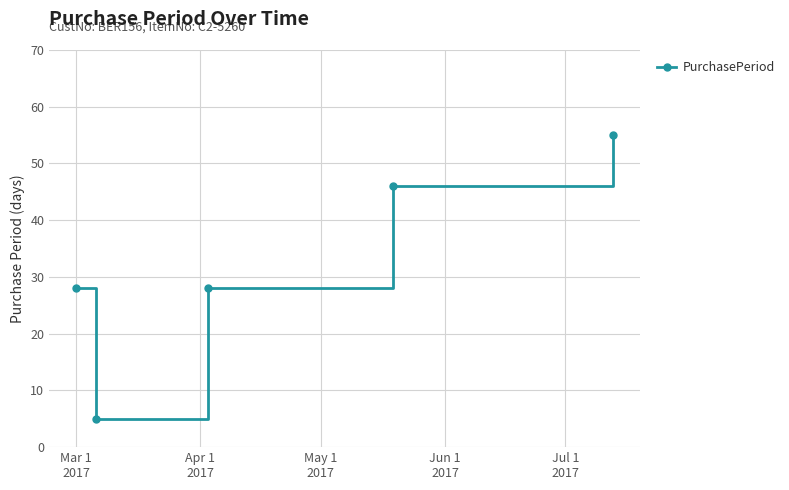

What is the greatest value displayed?

55